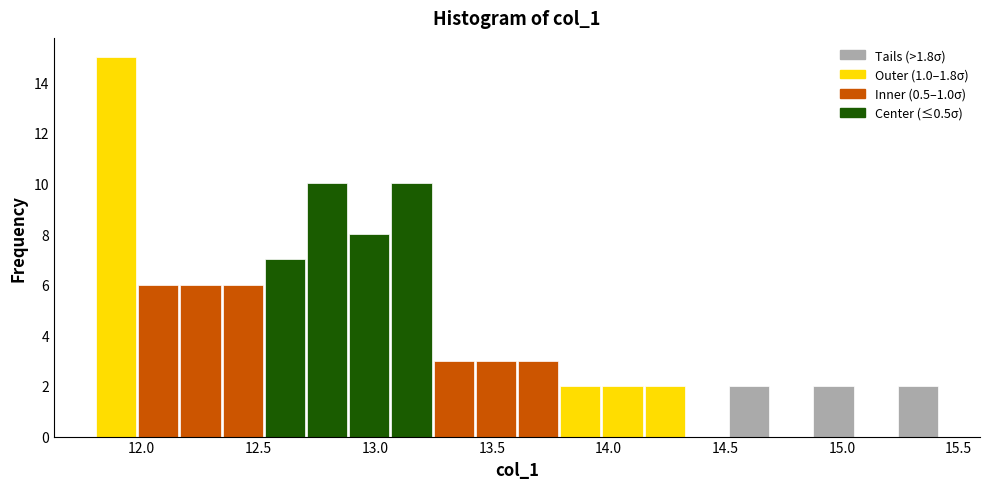

Read against the x-axis, roughly where is the centre of the tallest bar?

11.90